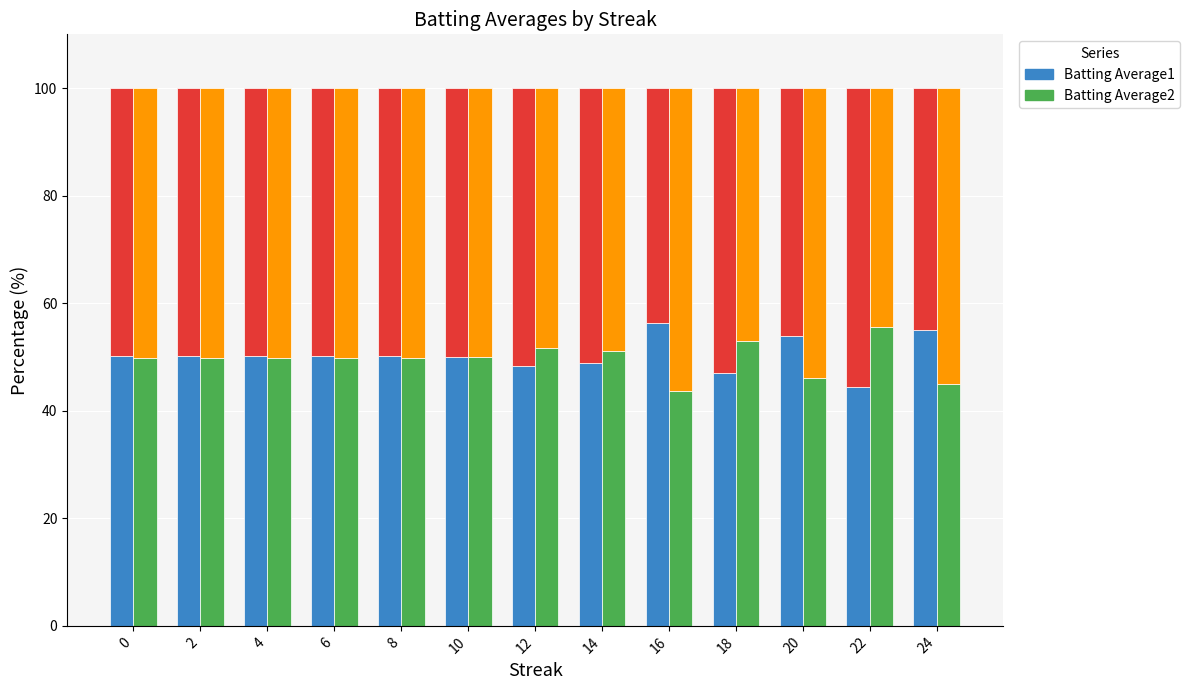

Rank the categories by Batting Average1 value from highest to lowest.

16, 24, 20, 6, 4, 2, 8, 0, 10, 14, 12, 18, 22